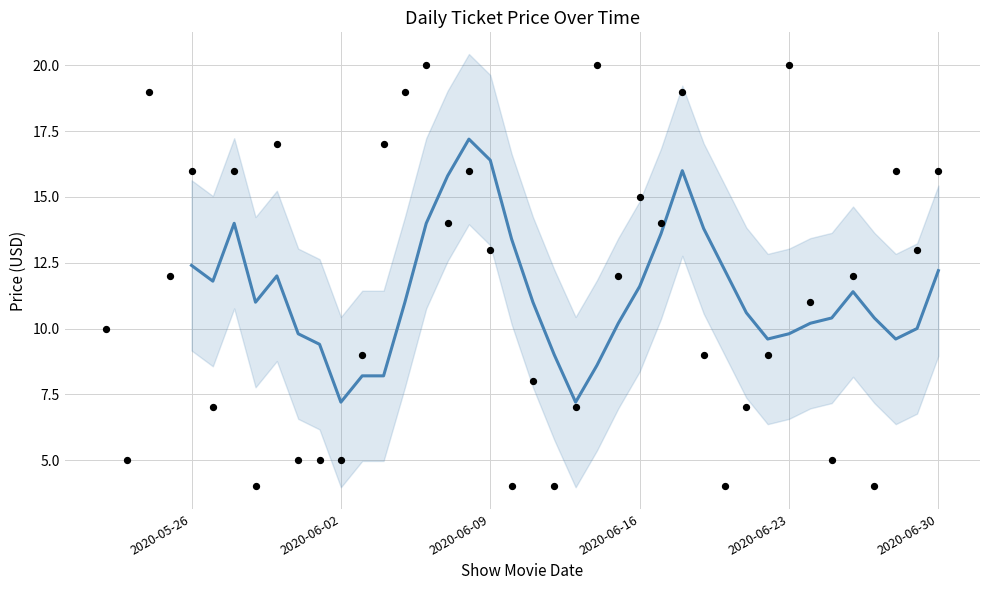

Approximately how many times larger is the value at 2020-06-10 compared to 2020-06-23?

0.2